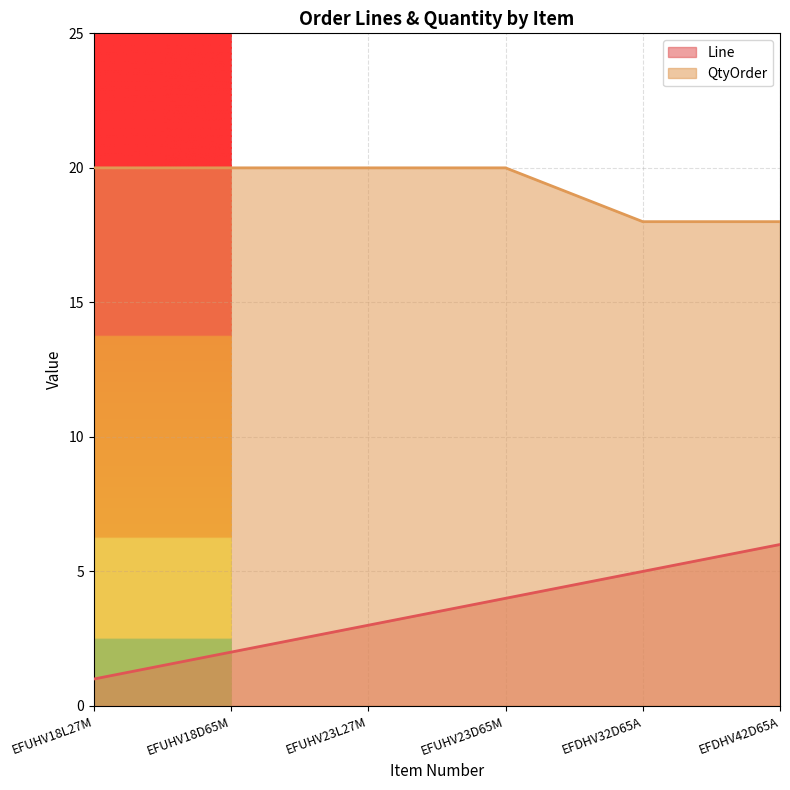

Which category has the lowest value in the QtyOrder series?

EFDHV32D65A